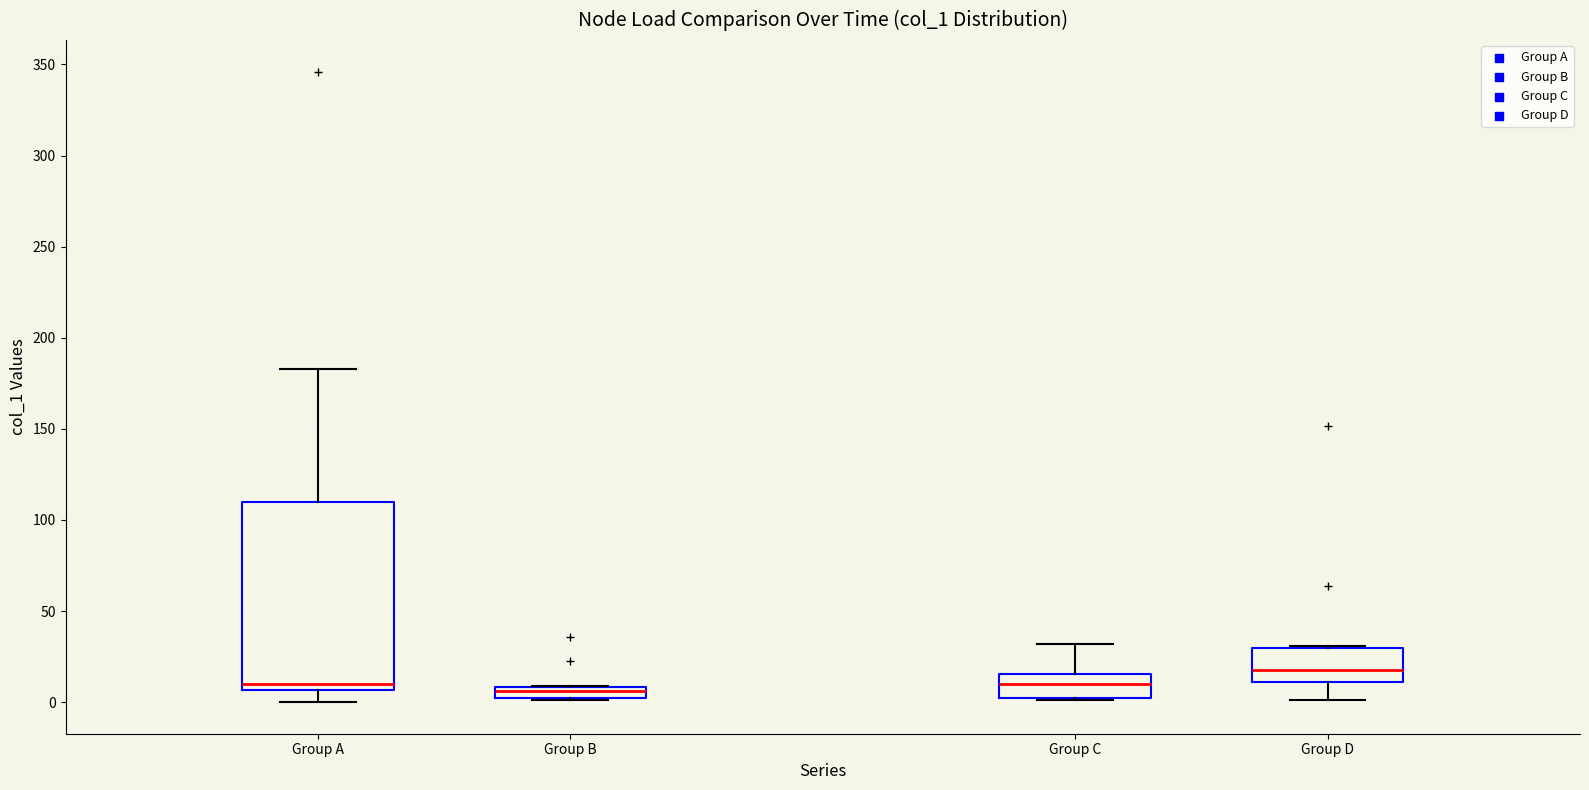

Where is the upper edge of the box for Group B on the y-axis? The values are not printed on the chart, so give them approximately, as read against the axis.

10